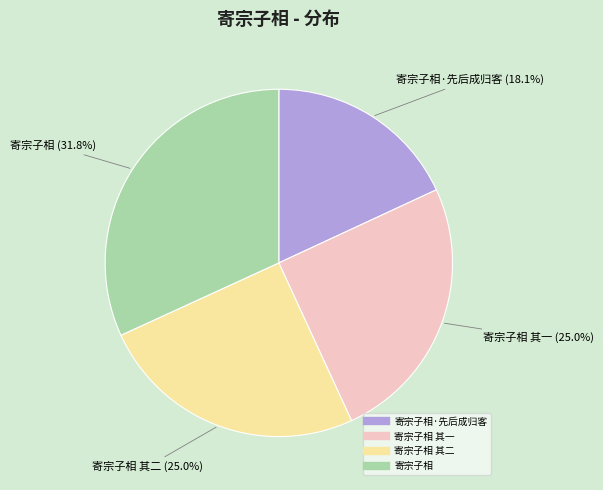

Is there a majority slice in this chart?

No